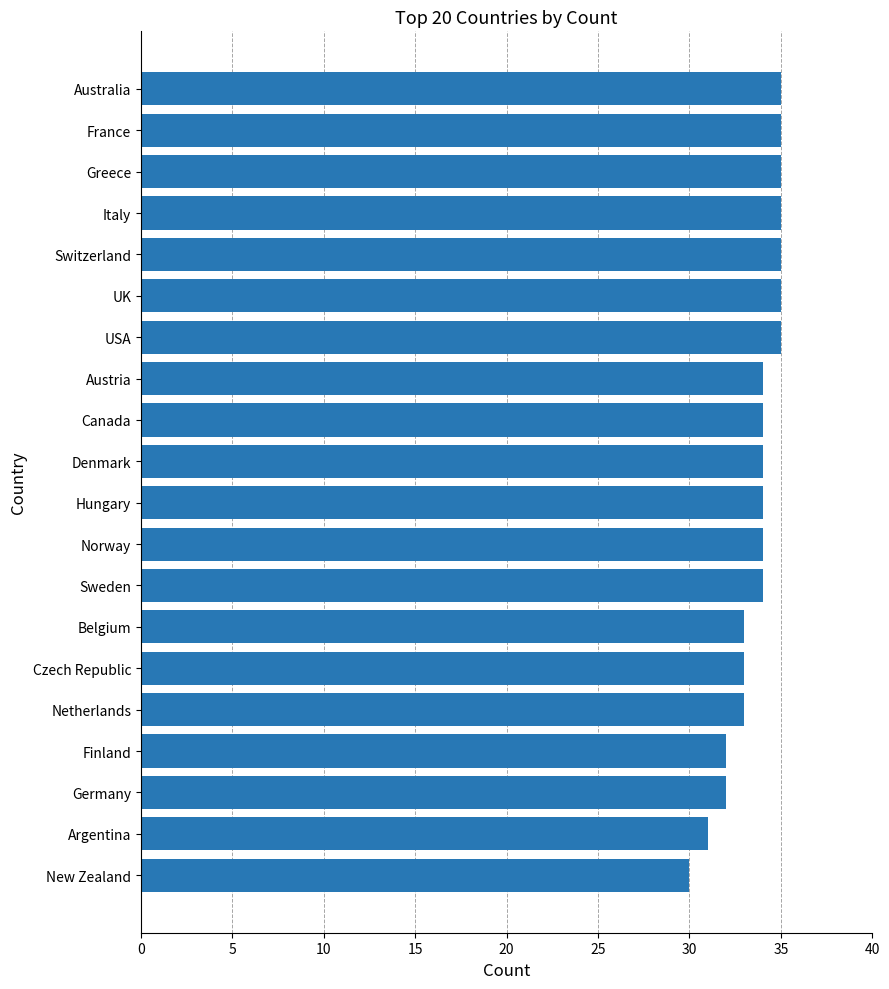

What is the difference between the maximum and second lowest values?

4